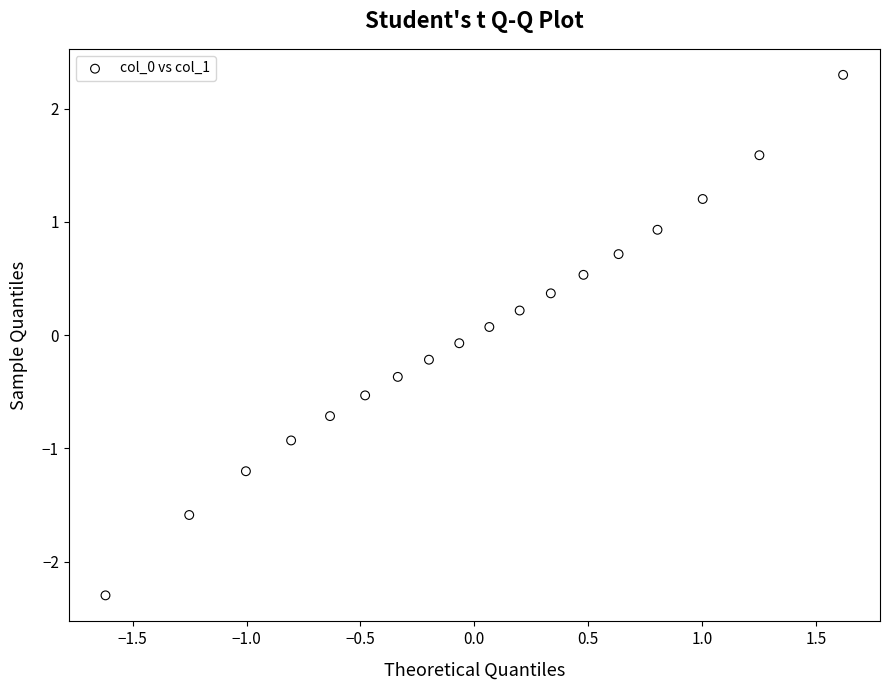

What is the range of X values (max minus min)?

3.2